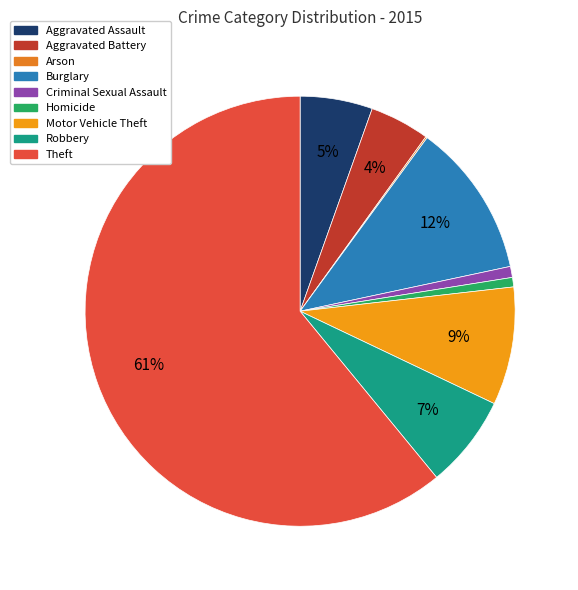

Rank the categories by value from highest to lowest.

Theft, Burglary, Motor Vehicle Theft, Robbery, Aggravated Assault, Aggravated Battery, Criminal Sexual Assault, Homicide, Arson